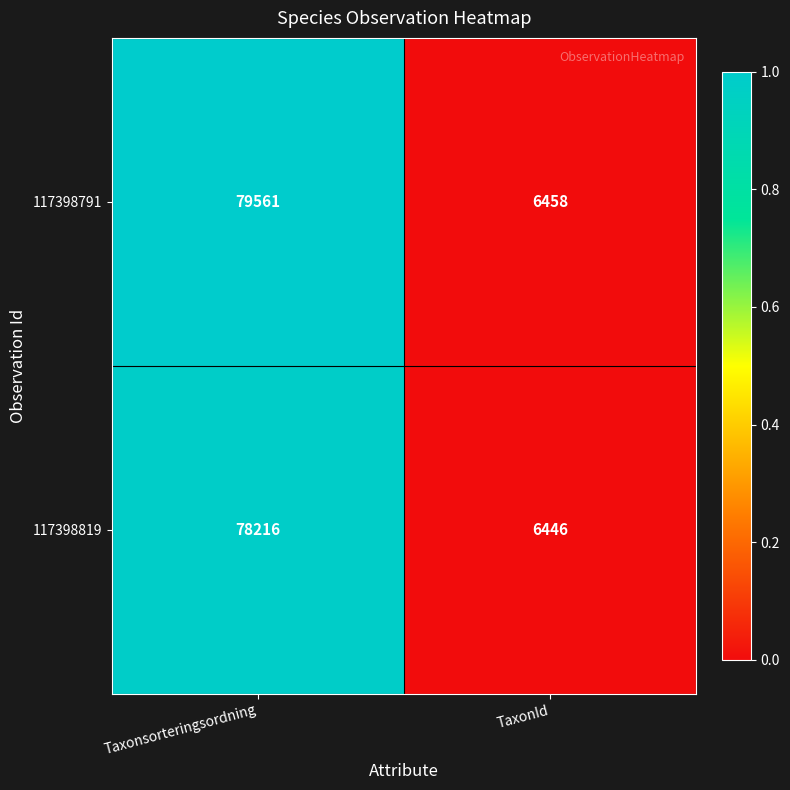

Which label corresponds to the largest value in the chart?

Taxonsorteringsordning